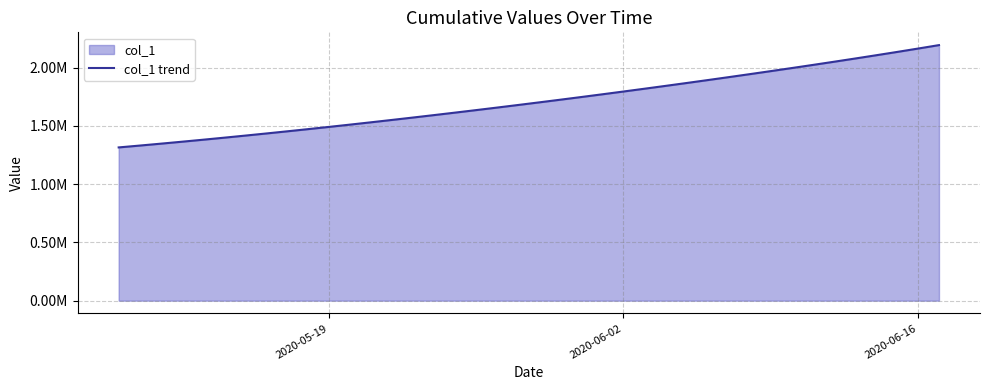

Does the chart have visible grid lines?

Yes